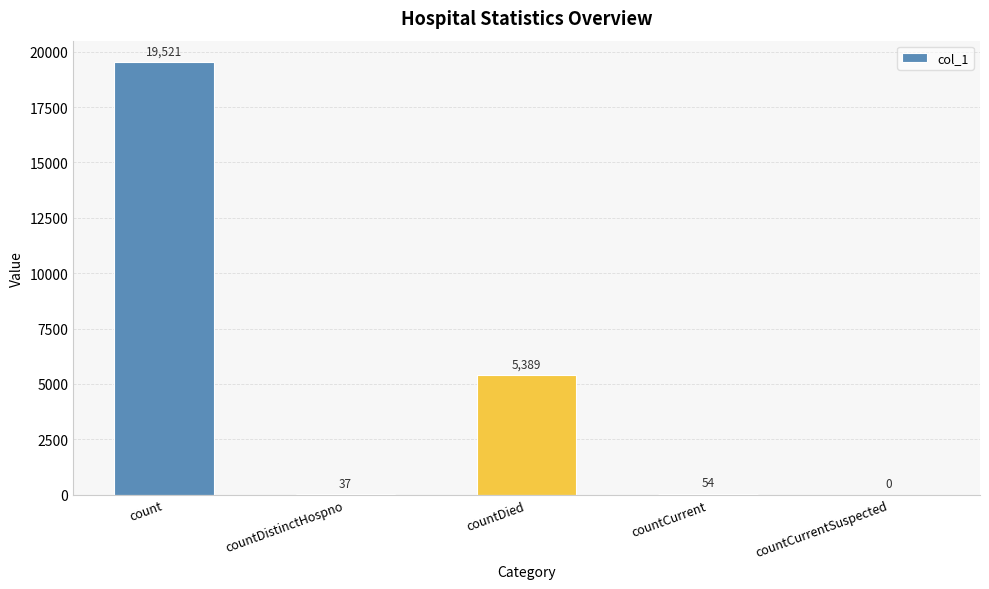

What is the maximum value shown in the chart?

19521